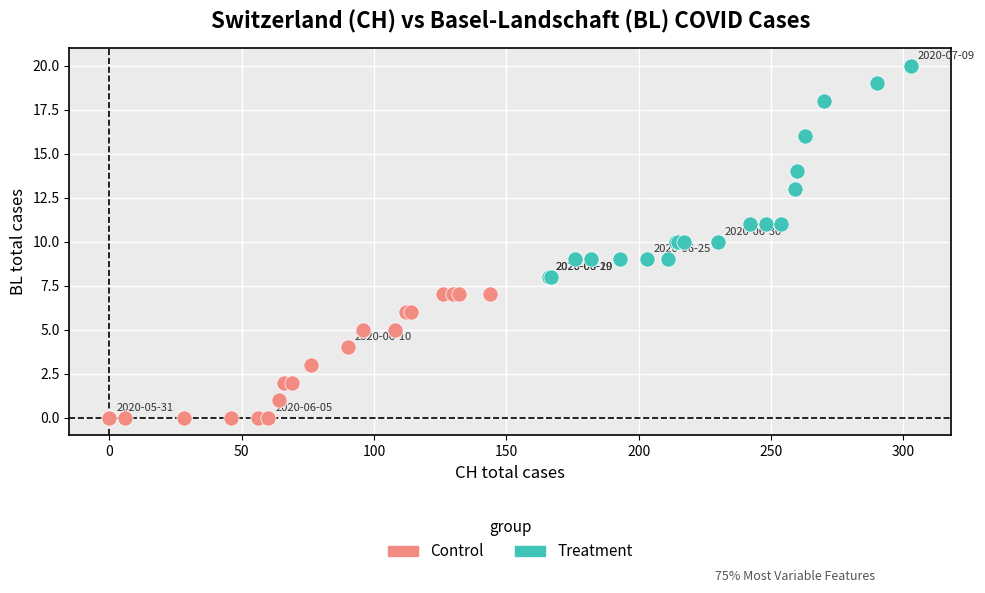

Which series contains the highest Y value?

Treatment